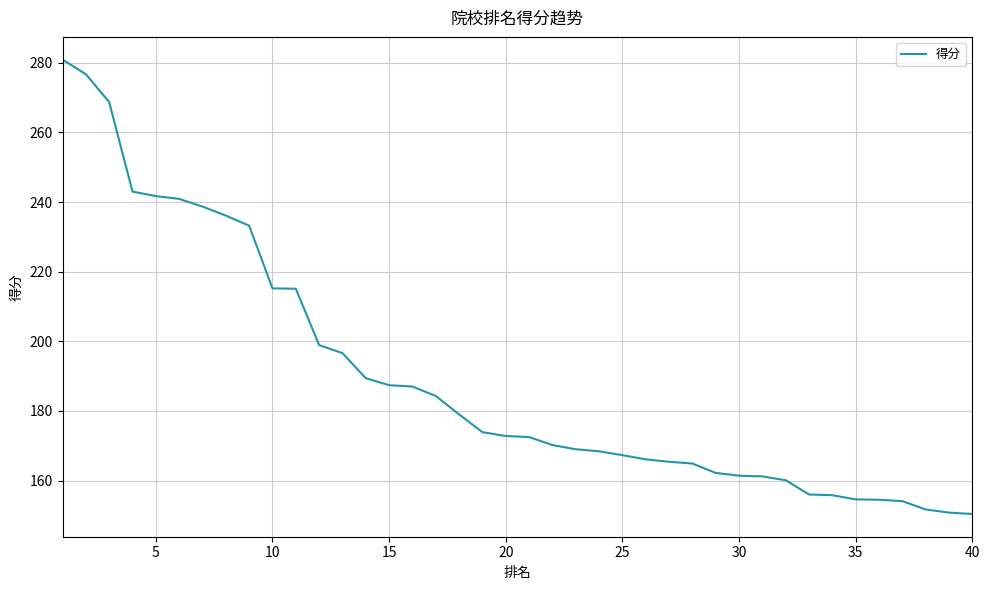

What is the minimum value shown in the chart?

150.4